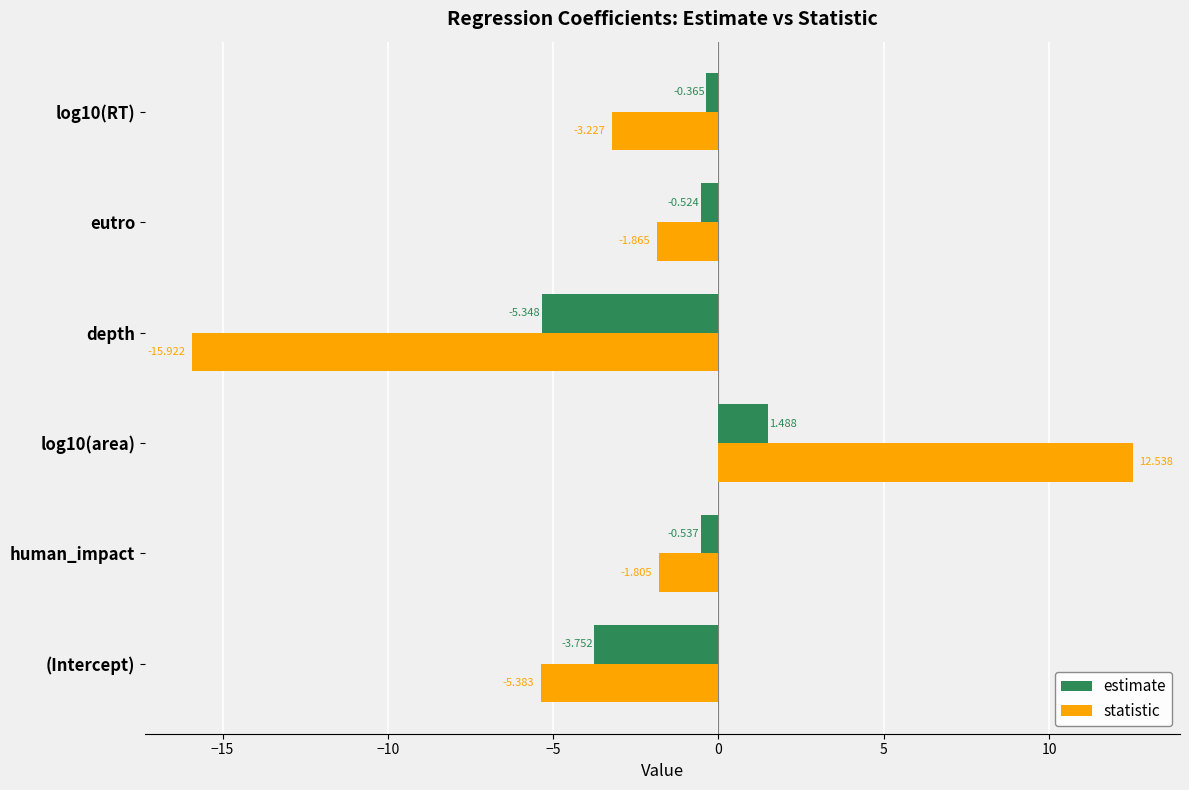

Count the number of data series in this chart.

2